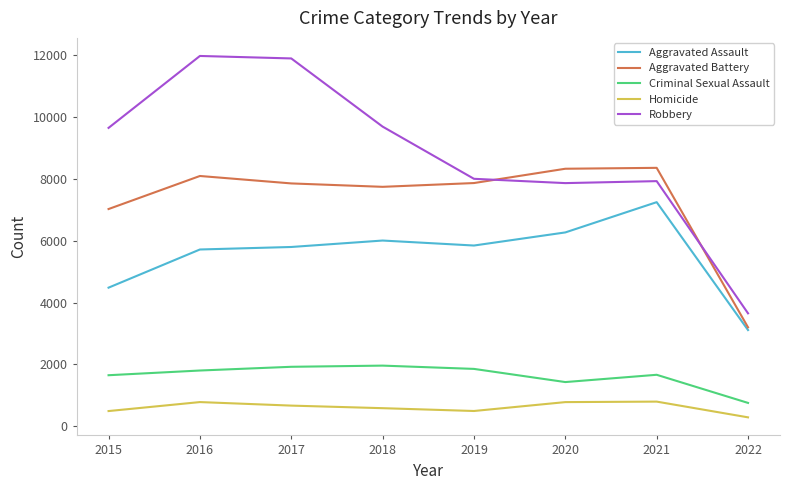

What is the lowest value of the Criminal Sexual Assault series?

759